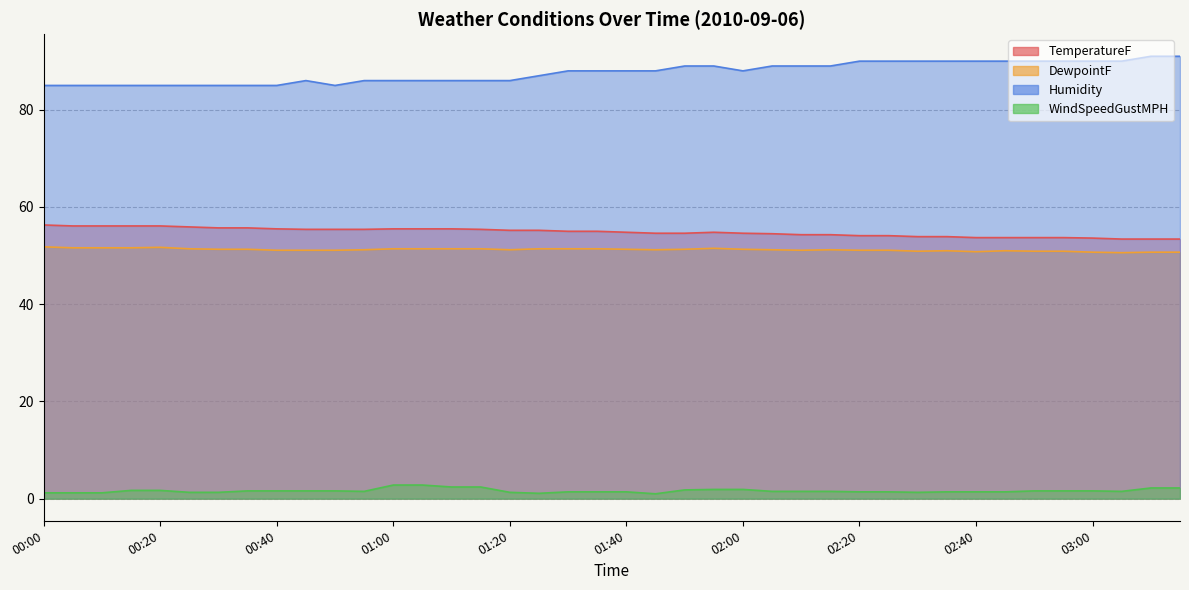

Reading right to left, what are all the values shown in this chart?

TemperatureF: 03:15=53.4	03:10=53.4	03:05=53.4	03:00=53.6	02:55=53.7	02:50=53.7	02:45=53.7	02:40=53.7	02:35=53.9	02:30=53.9	02:25=54.1	02:20=54.1	02:15=54.3	02:10=54.3	02:05=54.5	02:00=54.6	01:55=54.8	01:50=54.6	01:45=54.6	01:40=54.8	01:35=55.0	01:30=55.0	01:25=55.2	01:20=55.2	01:15=55.4	01:10=55.5	01:05=55.5	01:00=55.5	00:55=55.4	00:50=55.4	00:45=55.4	00:40=55.5	00:35=55.7	00:30=55.7	00:25=55.9	00:20=56.1	00:15=56.1	00:10=56.1	00:05=56.1	00:00=56.3
DewpointF: 03:15=50.7	03:10=50.7	03:05=50.6	03:00=50.7	02:55=50.9	02:50=50.9	02:45=51.0	02:40=50.8	02:35=51.0	02:30=50.9	02:25=51.1	02:20=51.1	02:15=51.2	02:10=51.1	02:05=51.2	02:00=51.3	01:55=51.5	01:50=51.3	01:45=51.2	01:40=51.3	01:35=51.4	01:30=51.4	01:25=51.4	01:20=51.2	01:15=51.4	01:10=51.4	01:05=51.4	01:00=51.4	00:55=51.2	00:50=51.1	00:45=51.1	00:40=51.1	00:35=51.3	00:30=51.3	00:25=51.4	00:20=51.7	00:15=51.6	00:10=51.6	00:05=51.6	00:00=51.8
Humidity: 03:15=91.0	03:10=91.0	03:05=90.0	03:00=90.0	02:55=90.0	02:50=90.0	02:45=90.0	02:40=90.0	02:35=90.0	02:30=90.0	02:25=90.0	02:20=90.0	02:15=89.0	02:10=89.0	02:05=89.0	02:00=88.0	01:55=89.0	01:50=89.0	01:45=88.0	01:40=88.0	01:35=88.0	01:30=88.0	01:25=87.0	01:20=86.0	01:15=86.0	01:10=86.0	01:05=86.0	01:00=86.0	00:55=86.0	00:50=85.0	00:45=86.0	00:40=85.0	00:35=85.0	00:30=85.0	00:25=85.0	00:20=85.0	00:15=85.0	00:10=85.0	00:05=85.0	00:00=85.0
WindSpeedGustMPH: 03:15=2.2	03:10=2.2	03:05=1.5	03:00=1.6	02:55=1.6	02:50=1.6	02:45=1.4	02:40=1.4	02:35=1.4	02:30=1.3	02:25=1.4	02:20=1.4	02:15=1.5	02:10=1.5	02:05=1.5	02:00=1.9	01:55=1.9	01:50=1.8	01:45=1.0	01:40=1.4	01:35=1.4	01:30=1.4	01:25=1.1	01:20=1.3	01:15=2.4	01:10=2.4	01:05=2.8	01:00=2.8	00:55=1.5	00:50=1.6	00:45=1.6	00:40=1.6	00:35=1.6	00:30=1.3	00:25=1.3	00:20=1.7	00:15=1.7	00:10=1.2	00:05=1.2	00:00=1.2